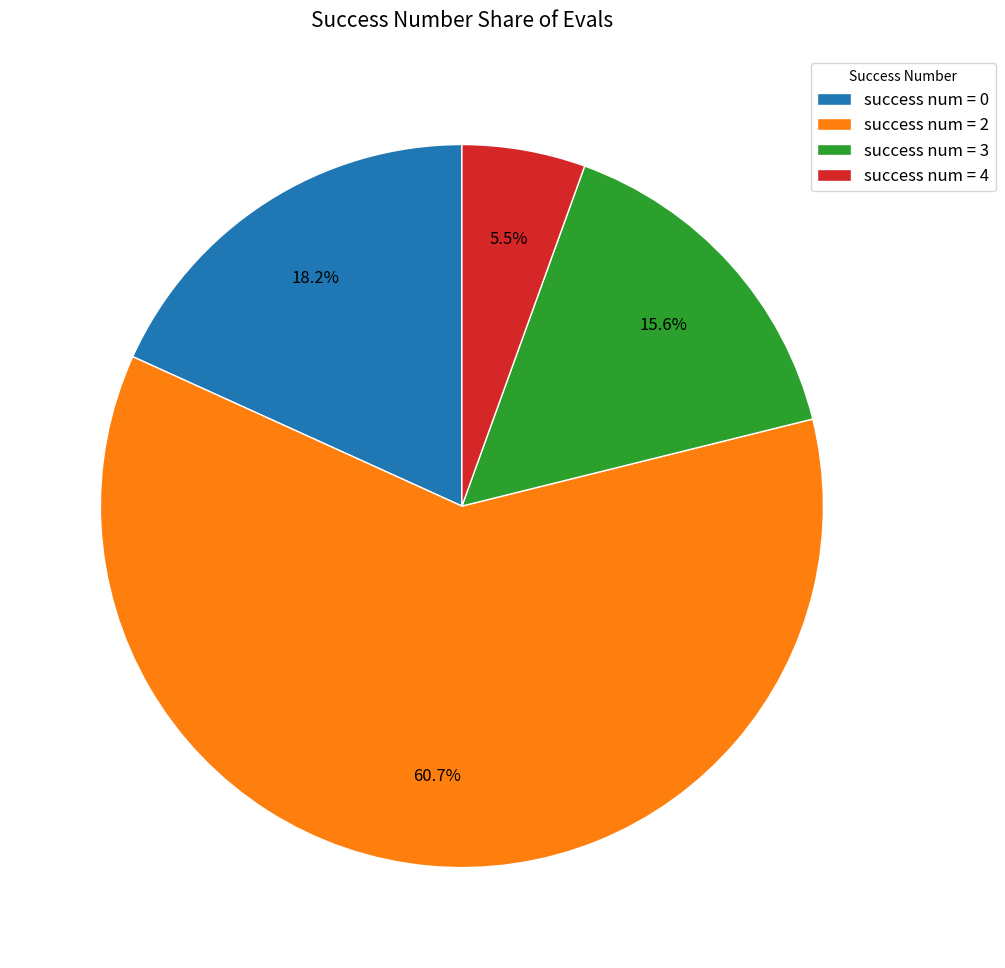

Is there any slice that represents more than half of the pie?

Yes